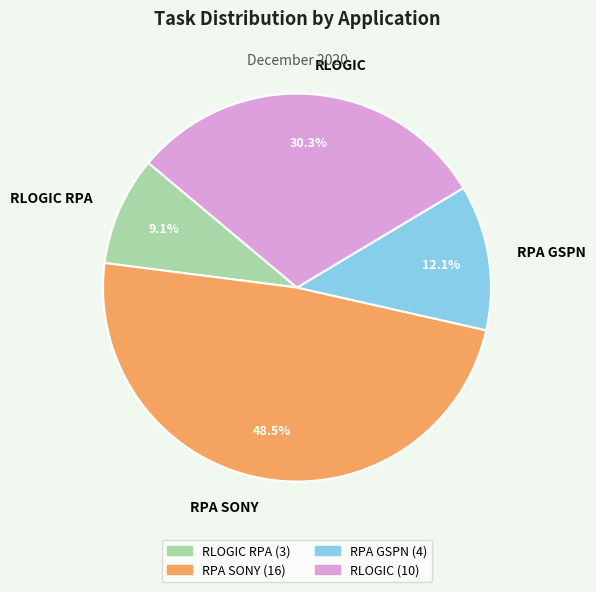

Is RPA SONY the majority of the pie?

No